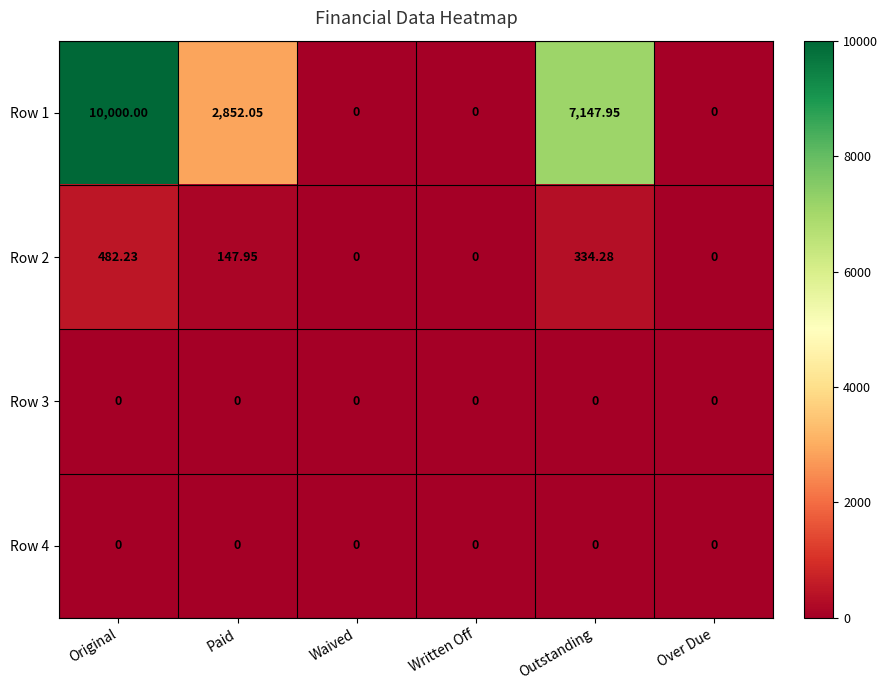

At which category is the sum across all series the highest?

Original